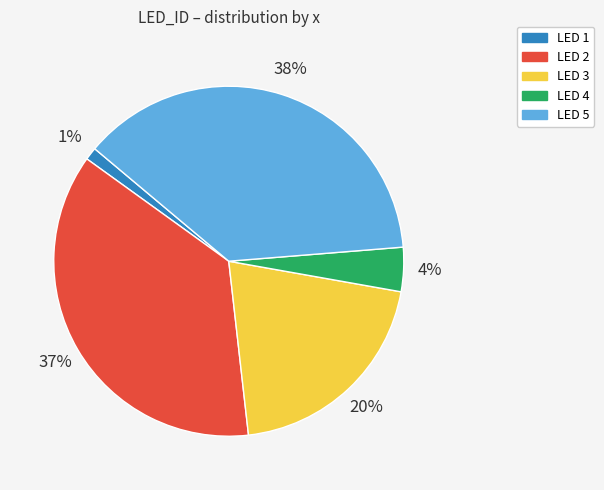

Is there any slice that represents more than half of the pie?

No